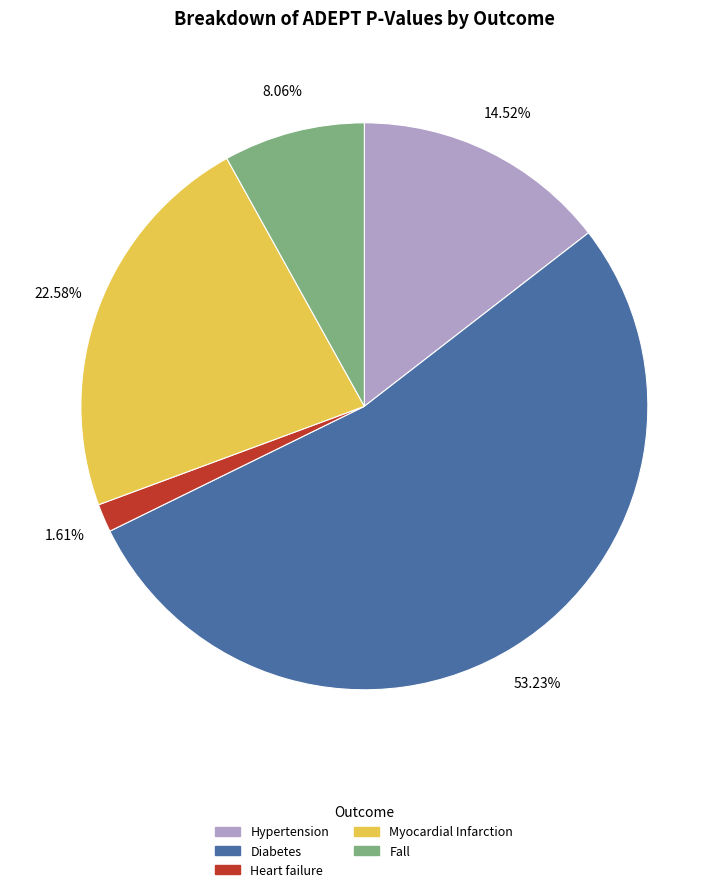

Which slice represents more than half of the pie?

Diabetes